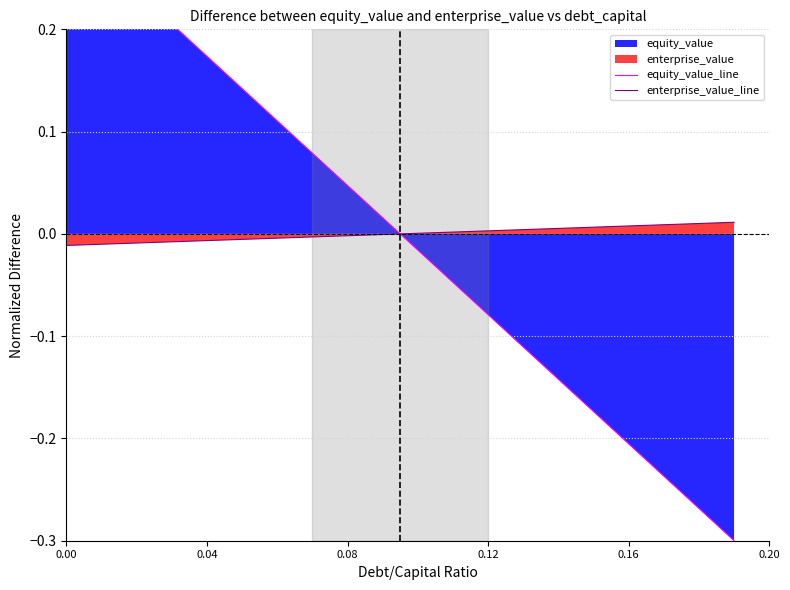

Which series has the largest range (max minus min)?

equity_value_line